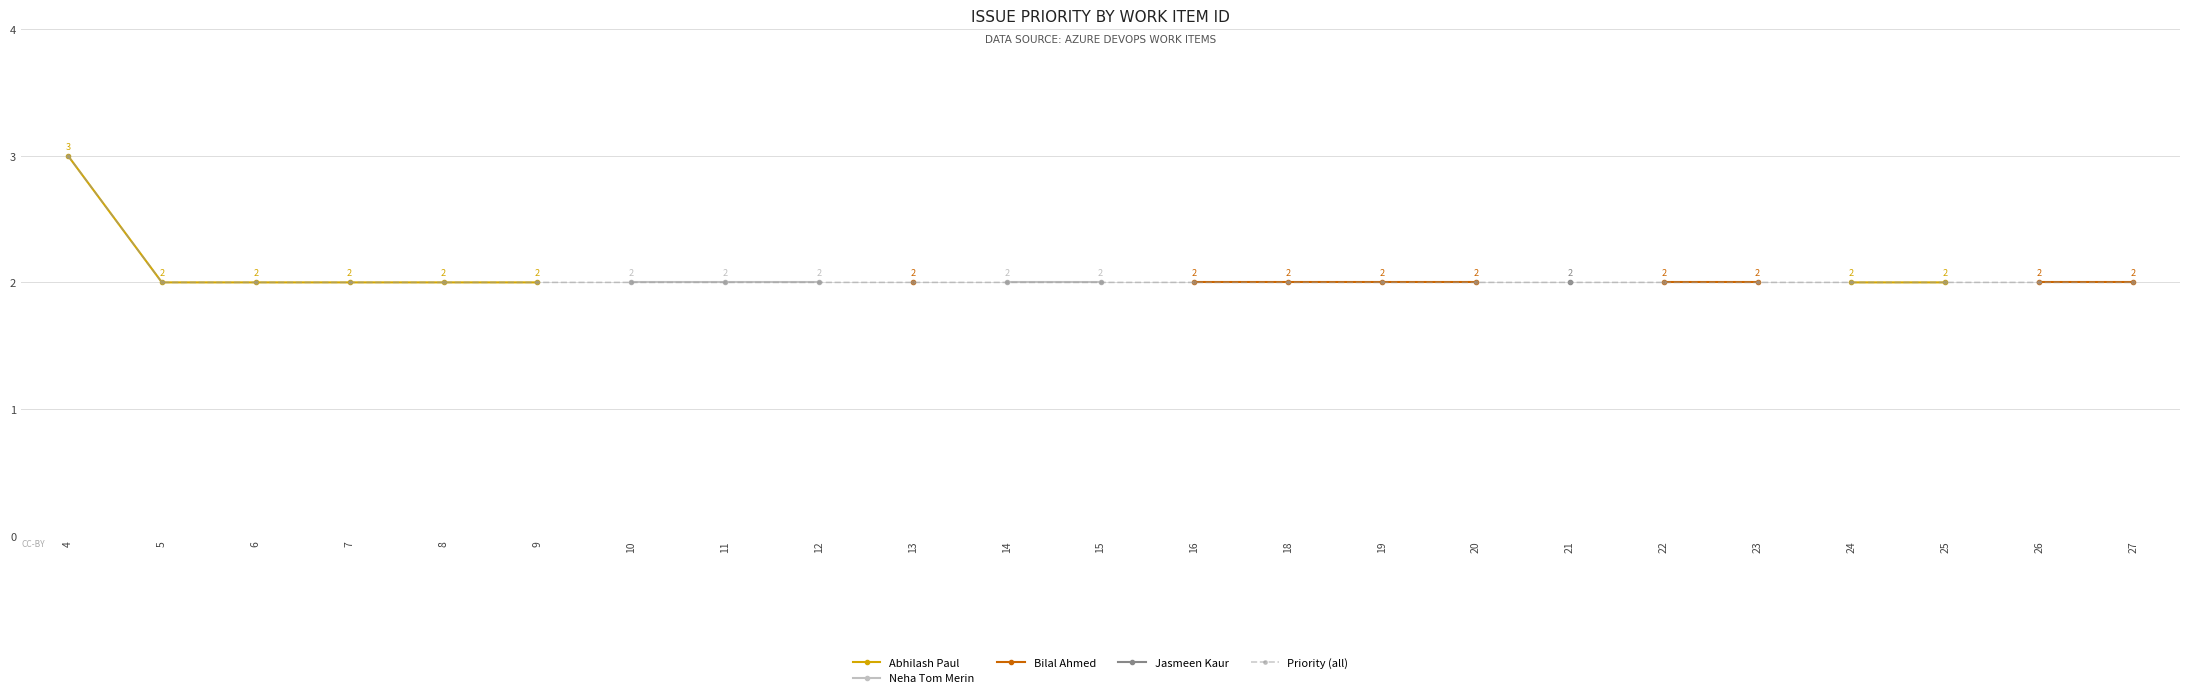

True or false: Abhilash Paul has more than 2 interior local peaks.

False